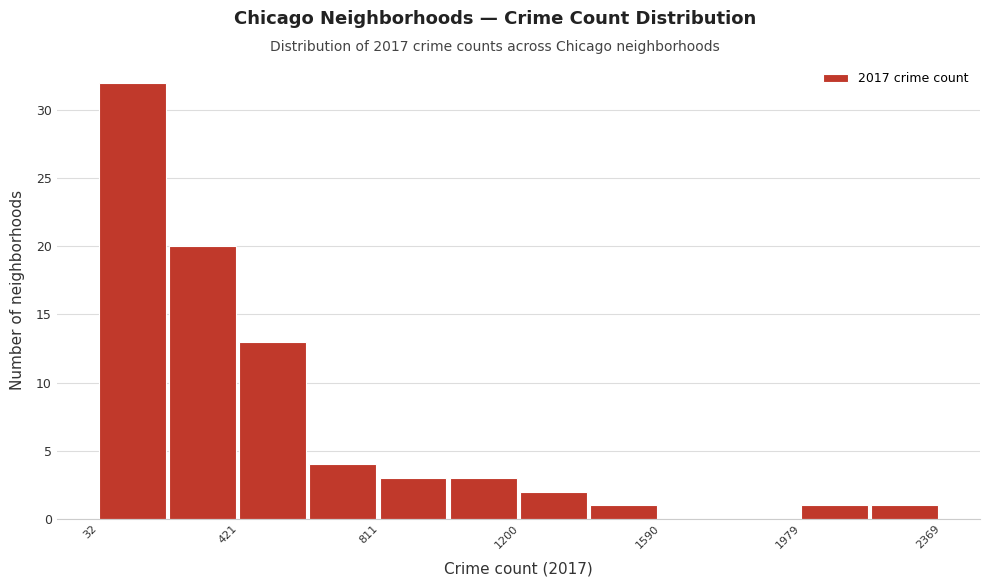

Read against the x-axis, roughly where is the centre of the tallest bar?

100